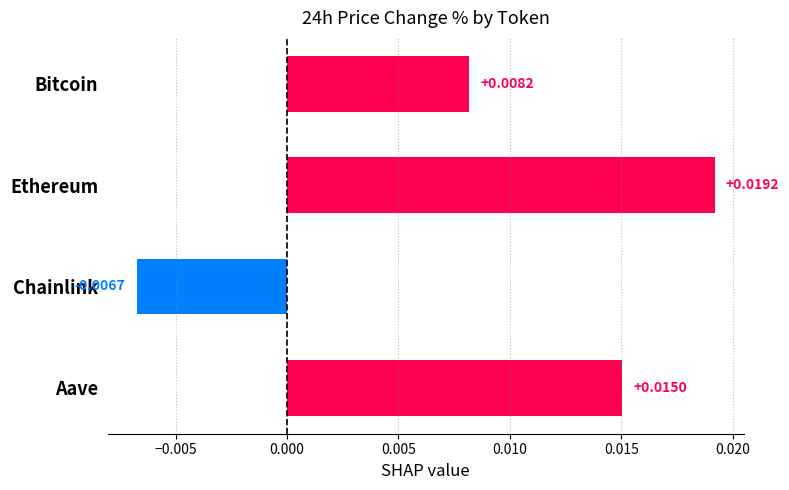

How many bars are there in total?

4